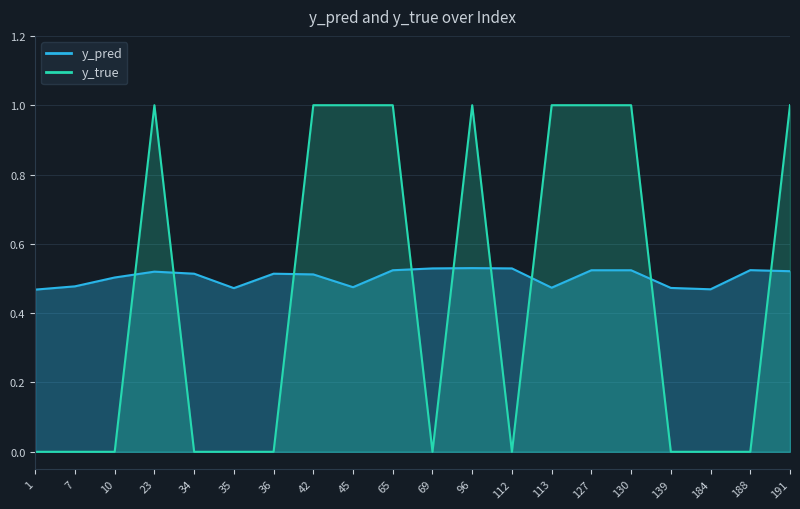

How many intersections are there between y_pred and y_true?

9